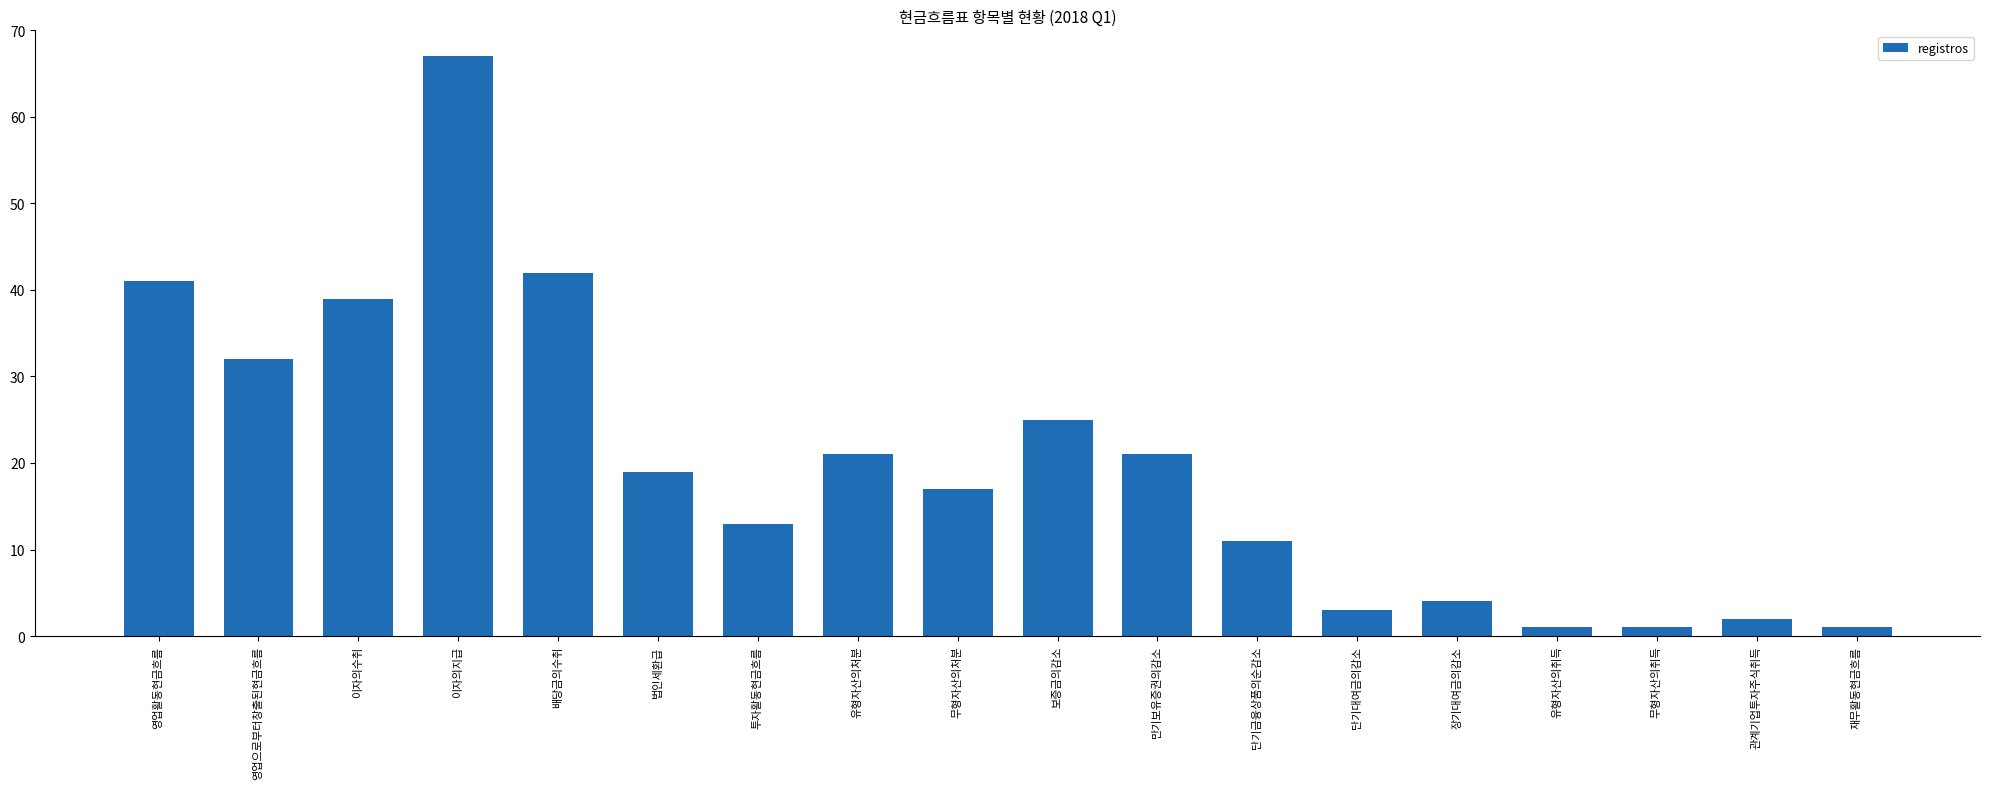

What is the ratio of the value at 무형자산의처분 to the value at 보증금의감소?

0.7